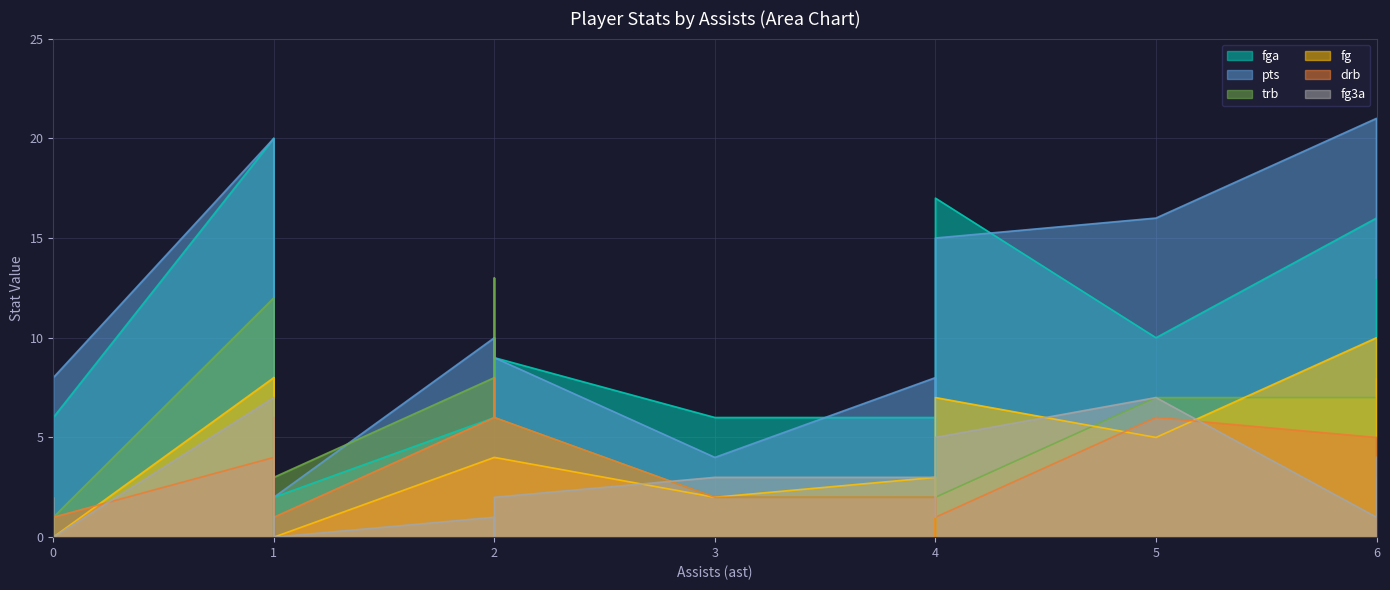

What is the label of the 9th point from the right?

4